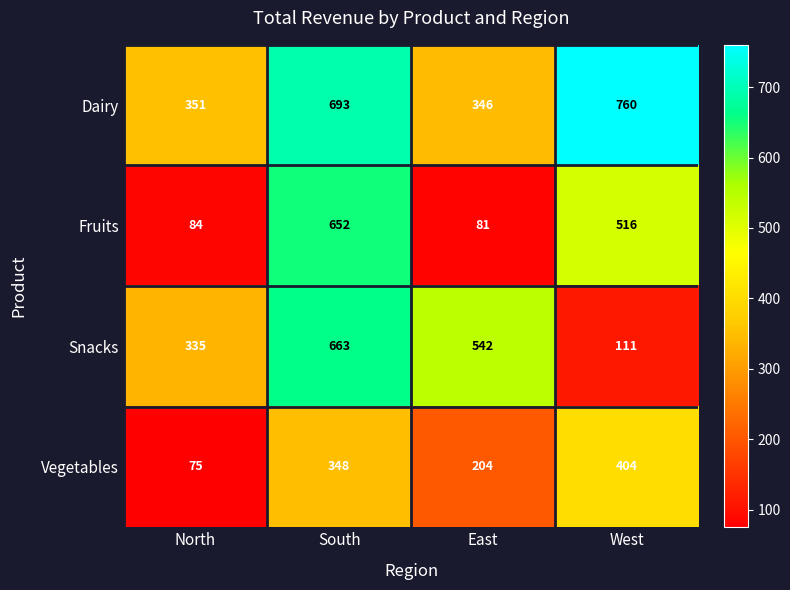

What is the maximum value shown in the chart?

760